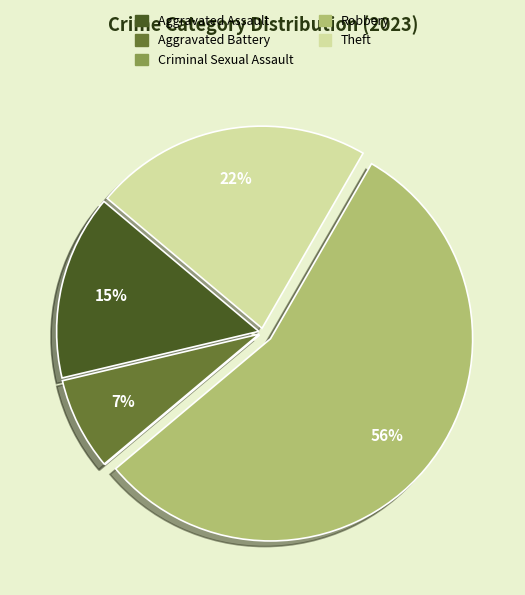

To the nearest percent, what is the difference between the largest and smallest slice percentages?

56%